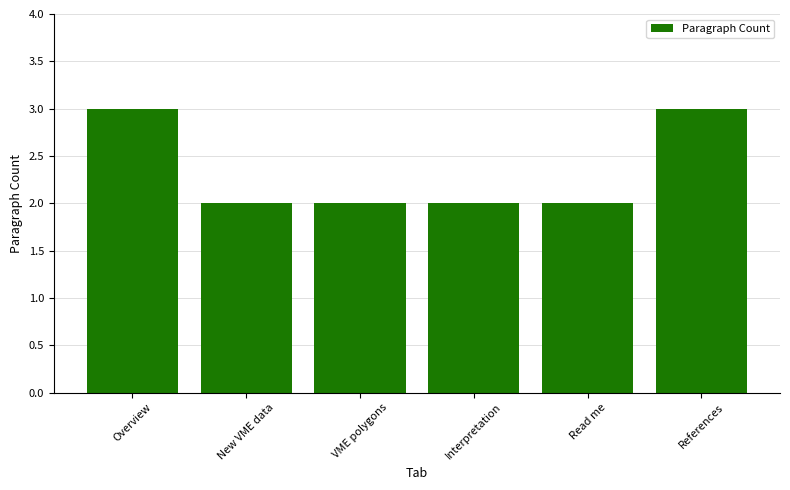

What is the sum of the values at References and Interpretation?

5